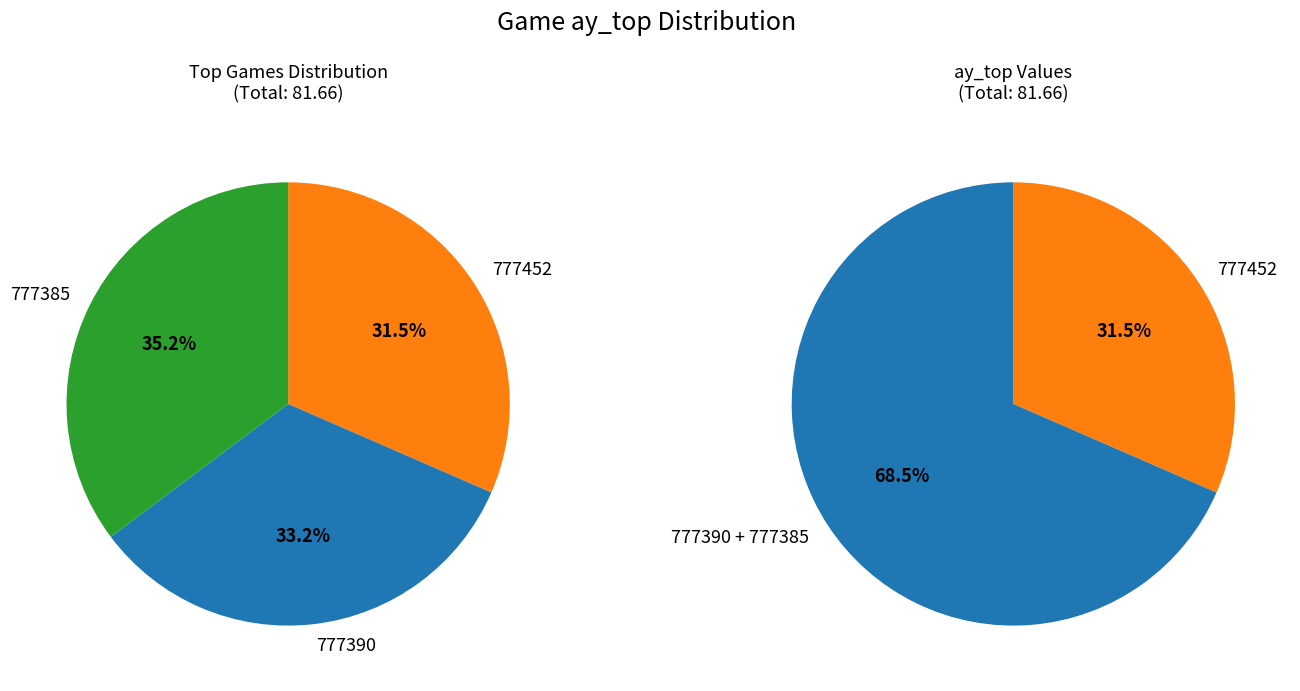

To the nearest percent, what is the difference between the largest and smallest slice percentages?

4%